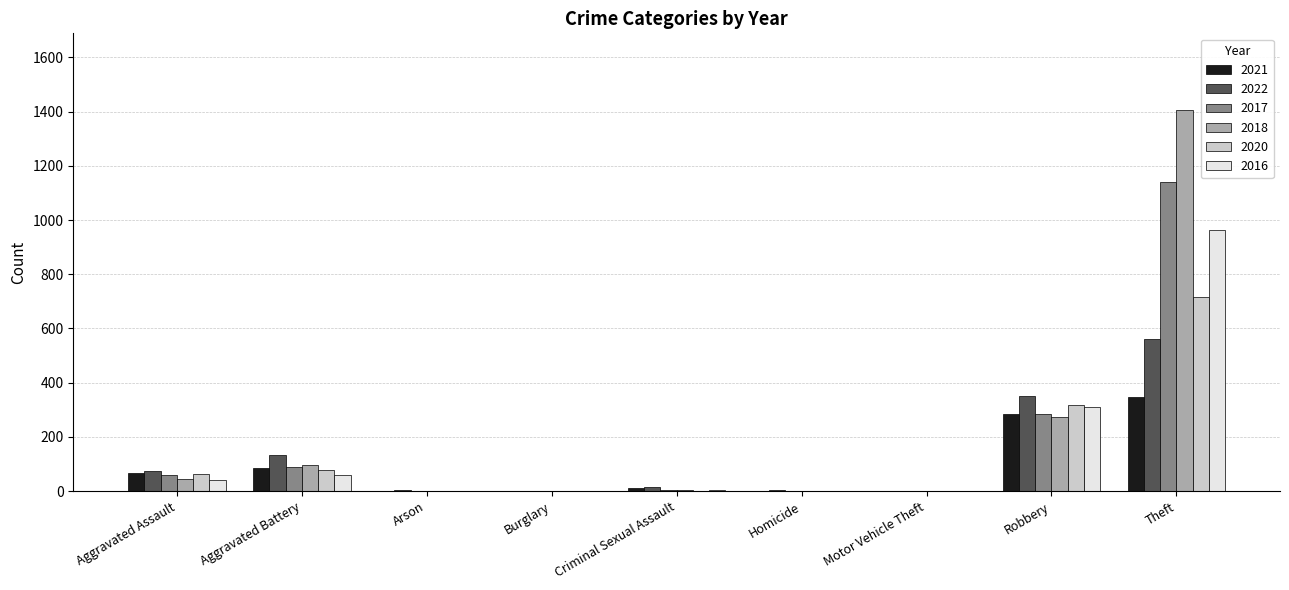

Does the chart contain stacked bars?

No